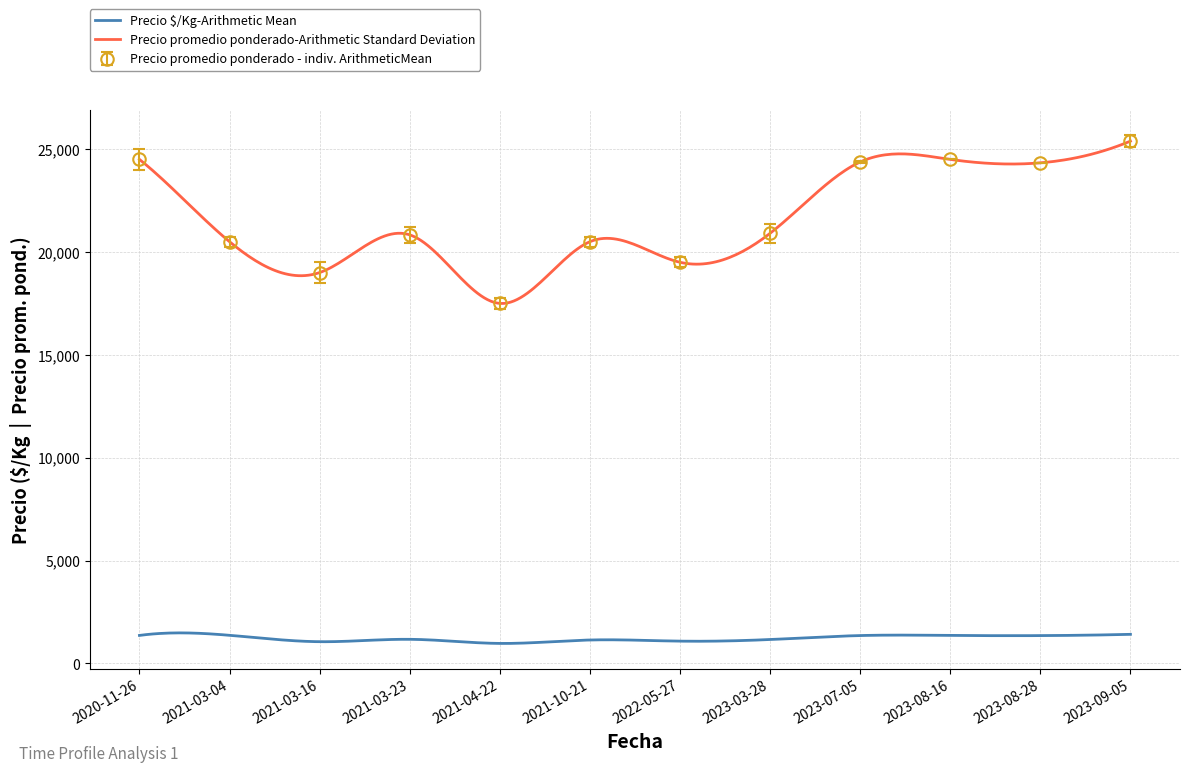

What is the approximate value at 2023-09-05, to the nearest 10?

25390